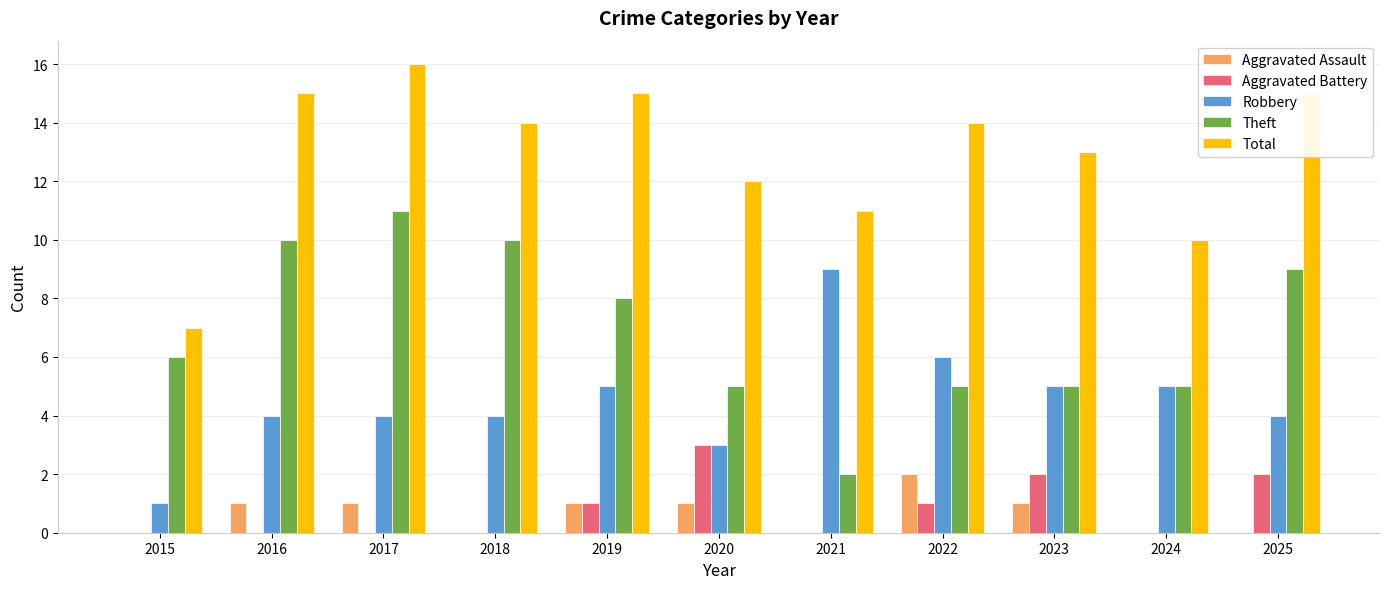

What is the greatest value displayed?

16